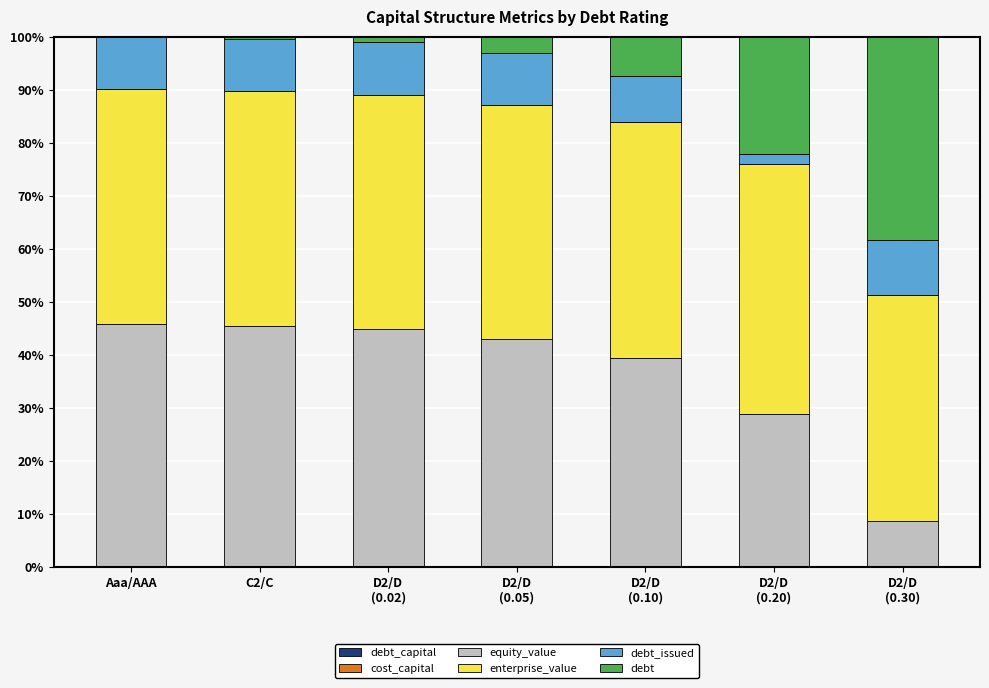

Are the bars grouped side by side (vs. stacked)?

No